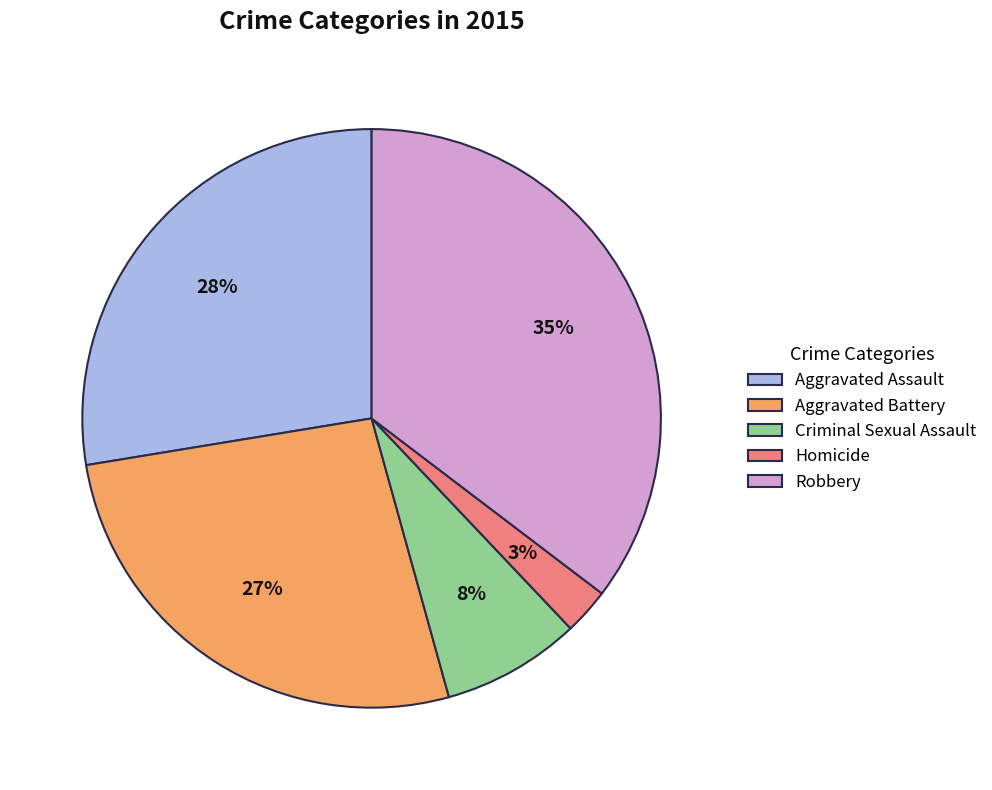

To the nearest percent, what percentage of the pie is Homicide?

3%